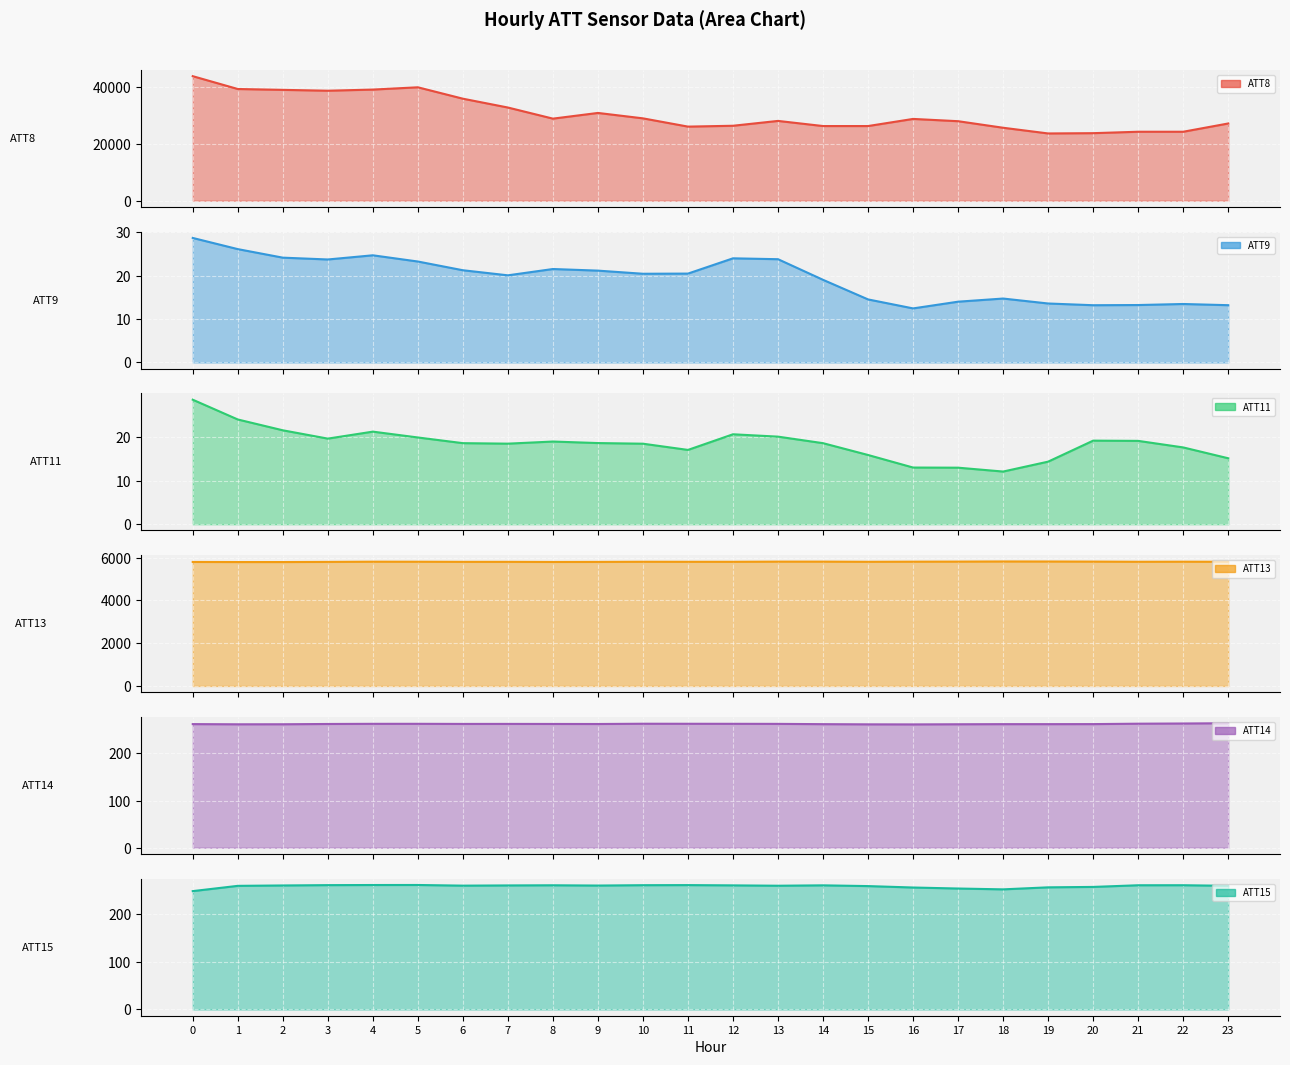

Rank the series by their maximum value, from lowest to highest.

ATT11, ATT9, ATT15, ATT14, ATT13, ATT8